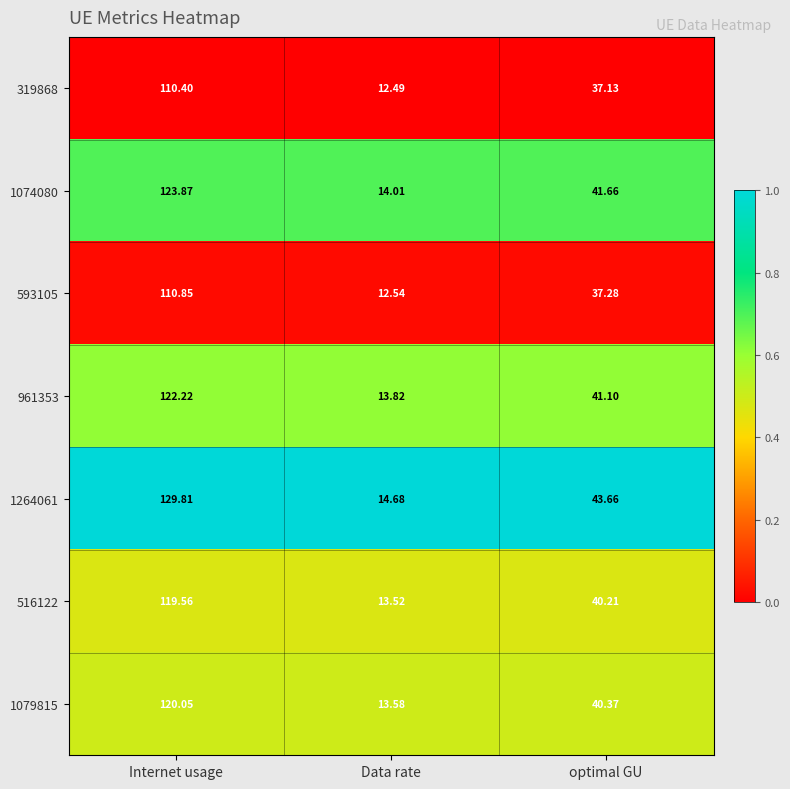

At which label does 1074080 reach its peak?

Internet usage